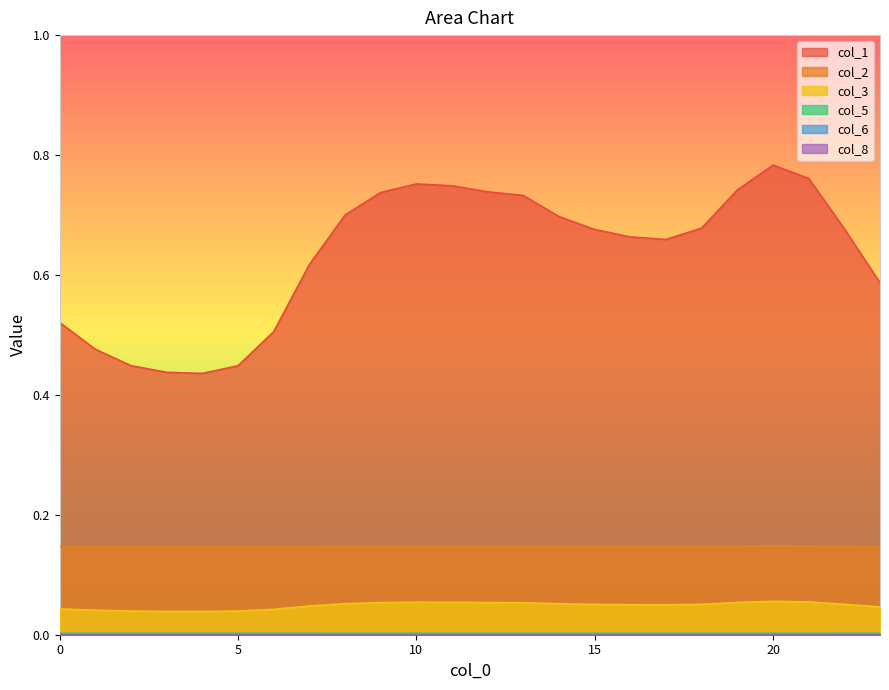

Between 2 and 12, which series saw the biggest shift?

col_1